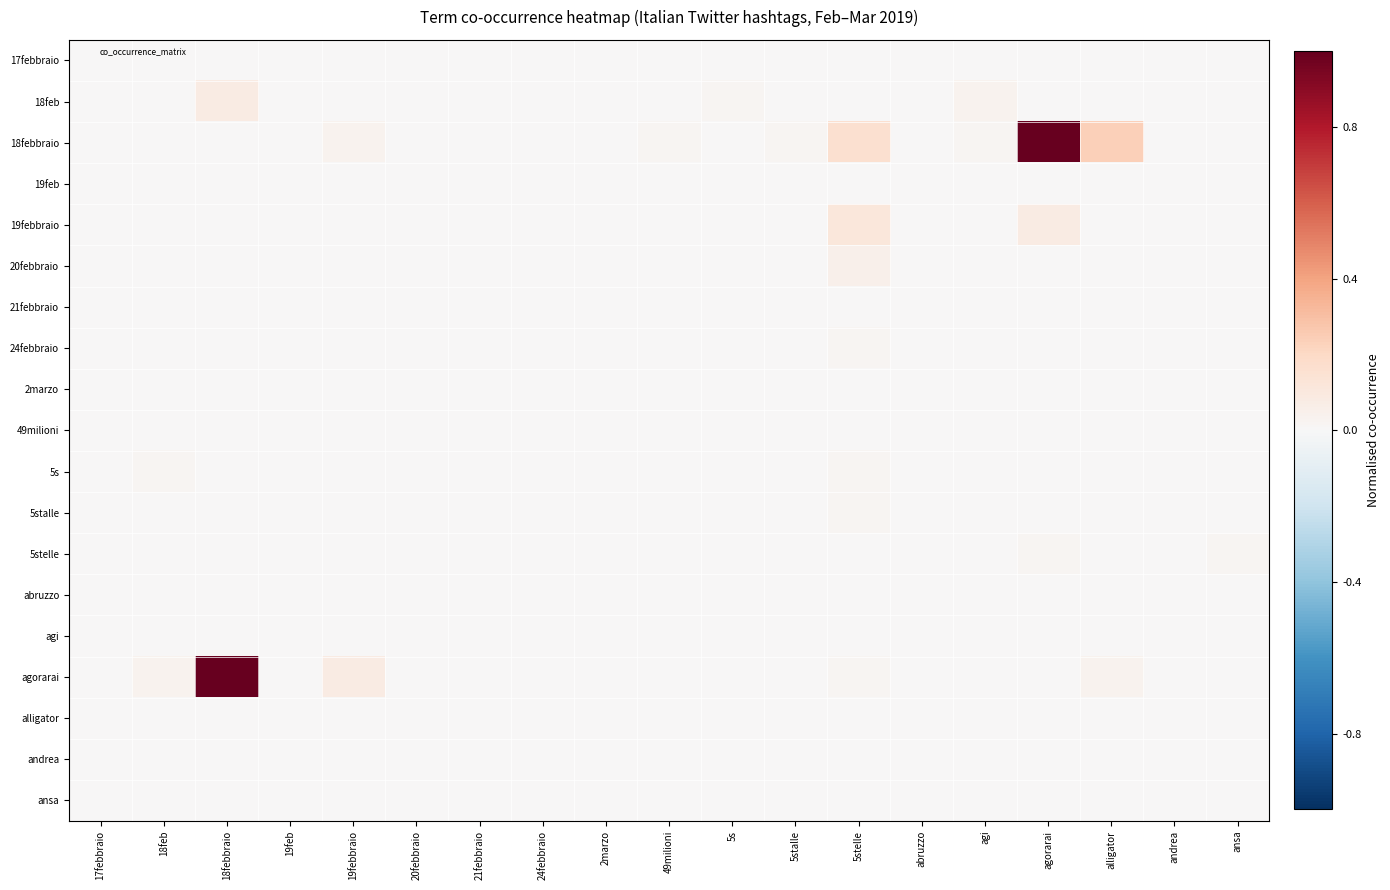

What is the total value across all series at alligator?

0.3